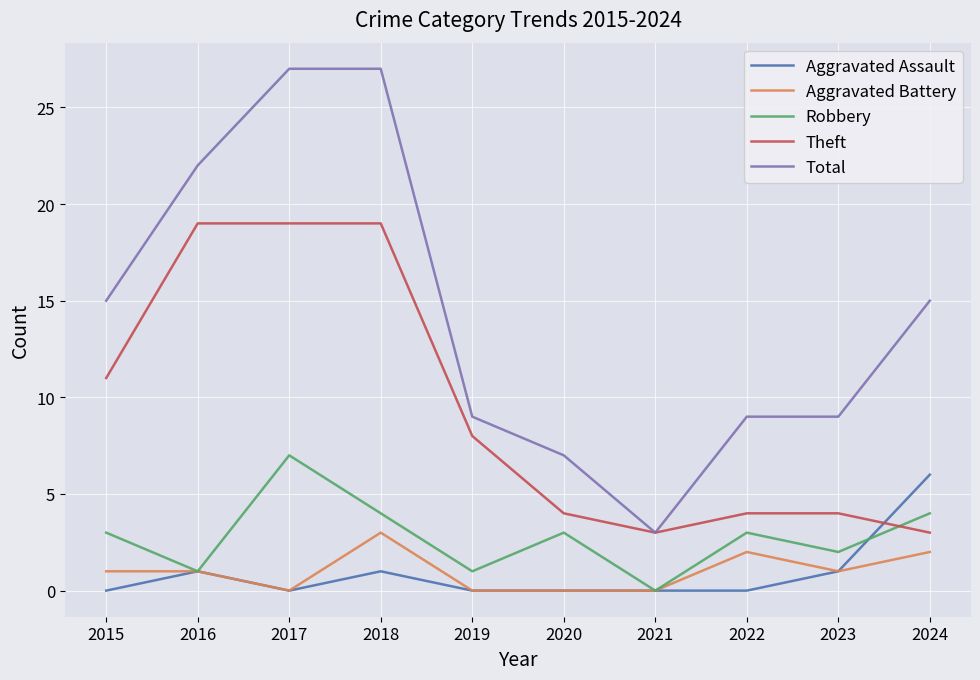

Is this an area chart (filled region under the line)?

No